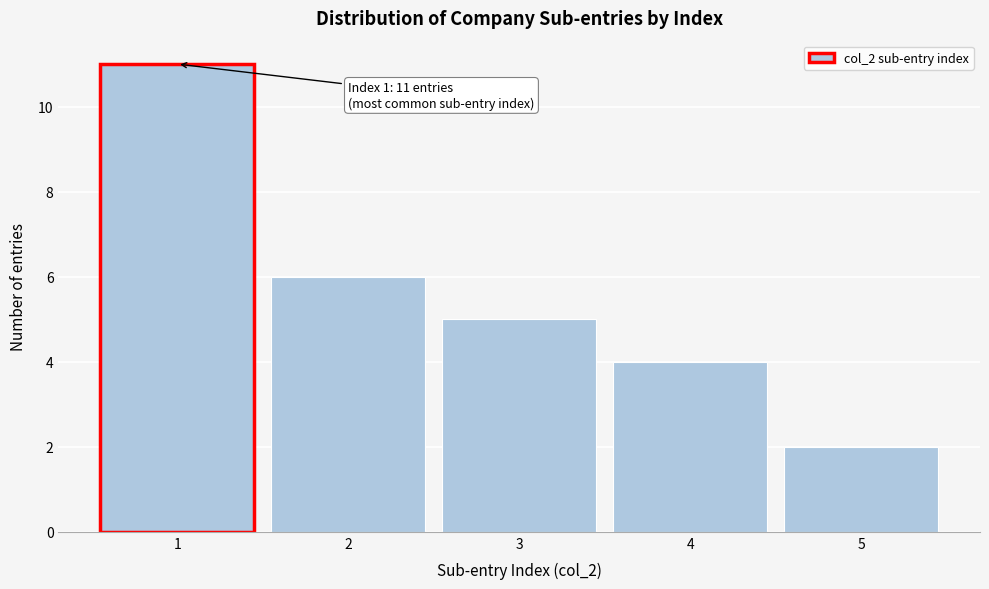

Over which range of the x-axis is the bar tallest?

0.5 to 1.5